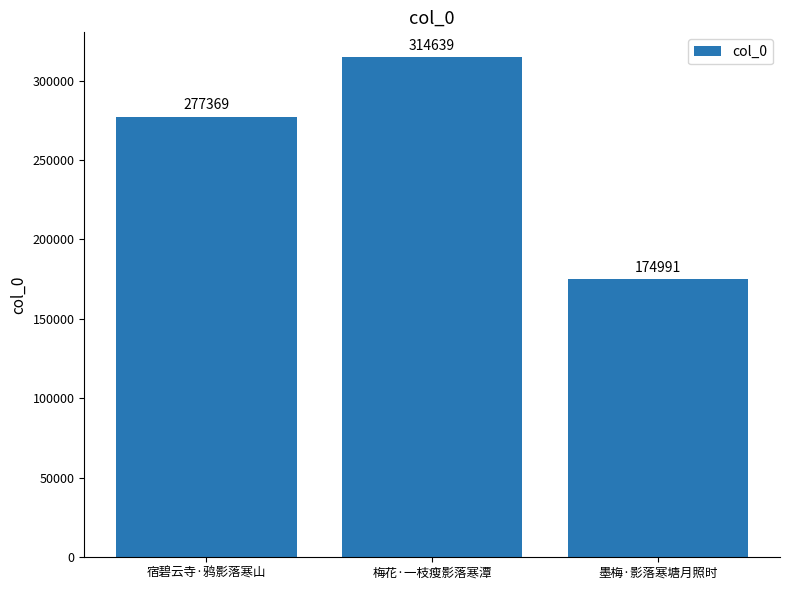

What is the value of the 2nd bar from the left?

314639